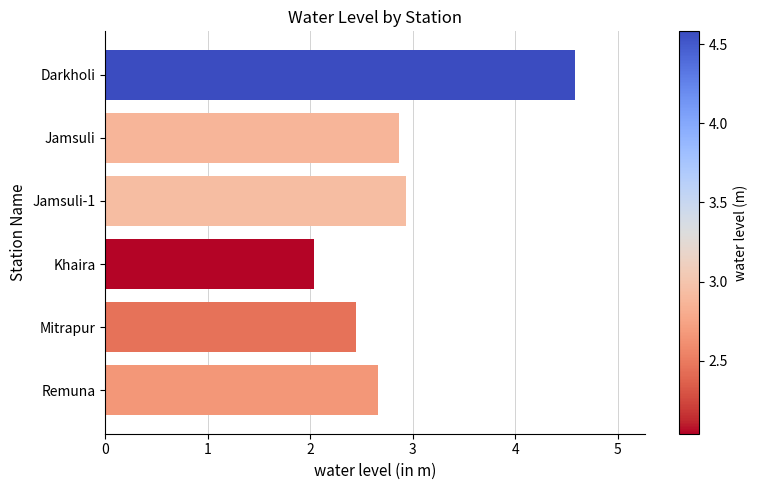

How many series are shown in this chart?

1